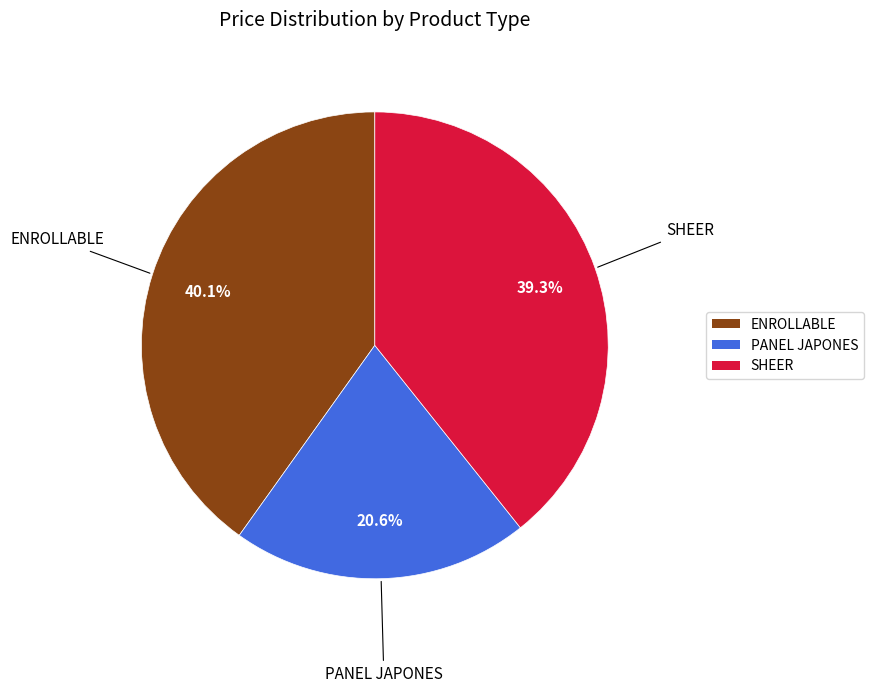

Is there any slice that represents more than half of the pie?

No